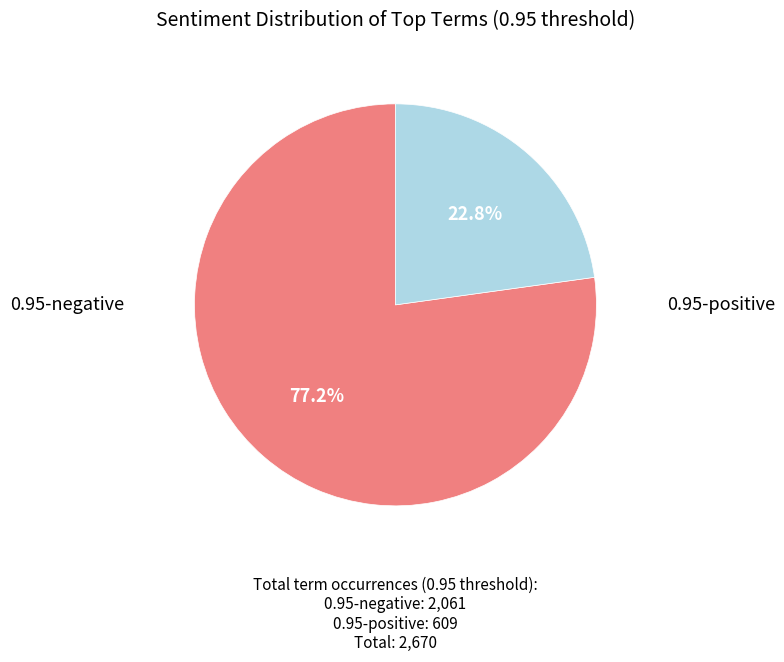

Does any single category account for the majority?

Yes